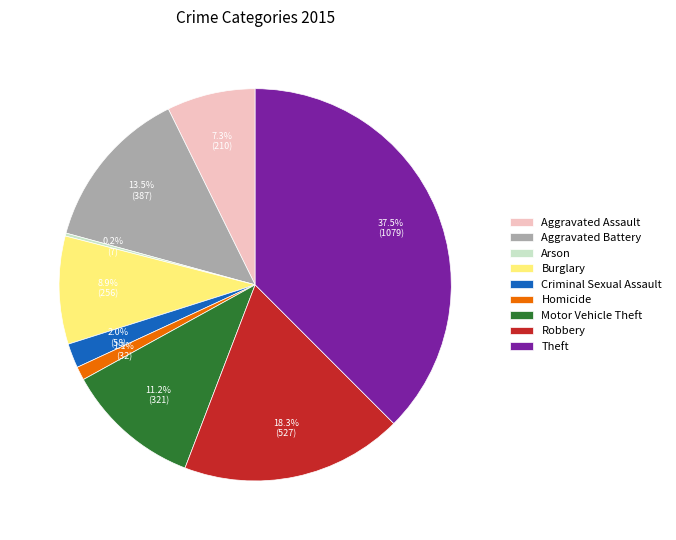

What portion of the pie excludes Motor Vehicle Theft?

88.8%